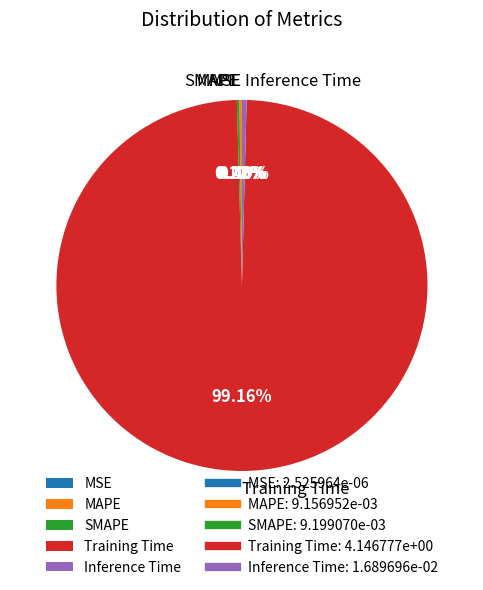

Which category accounts for the majority?

Training Time